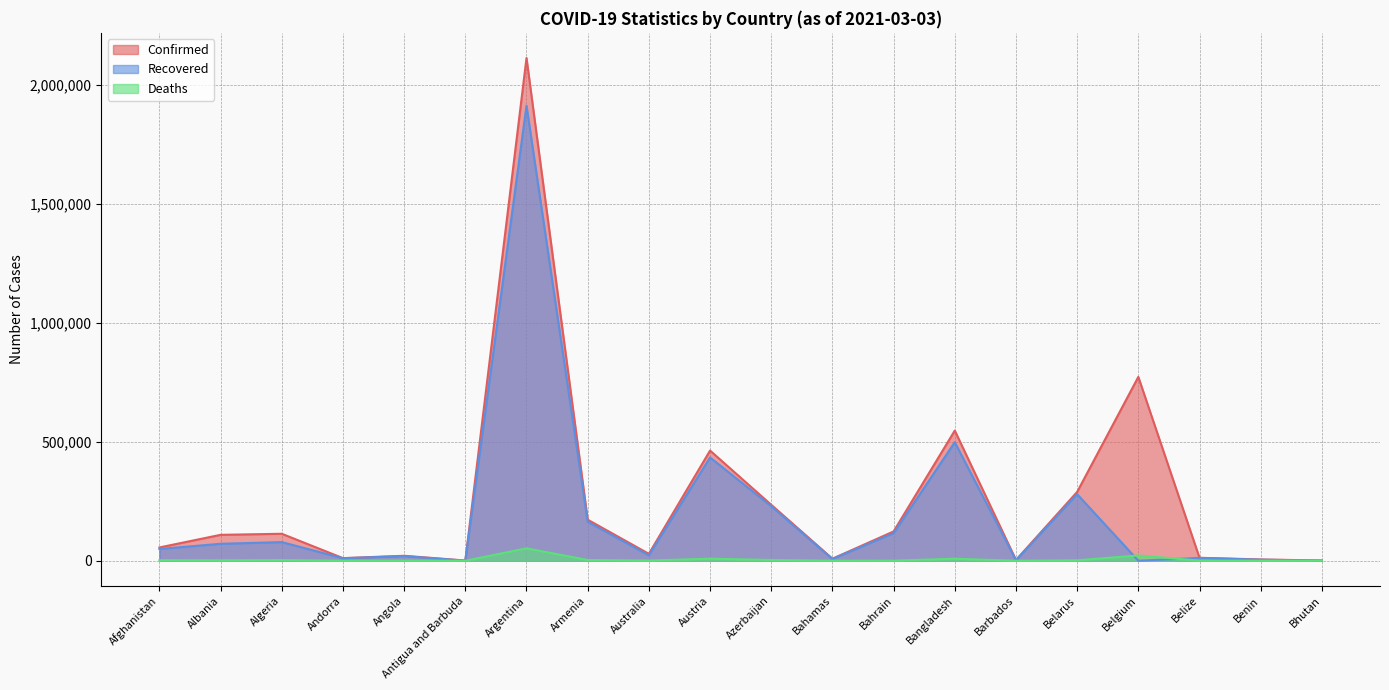

At which category is the sum across all series the highest?

Argentina